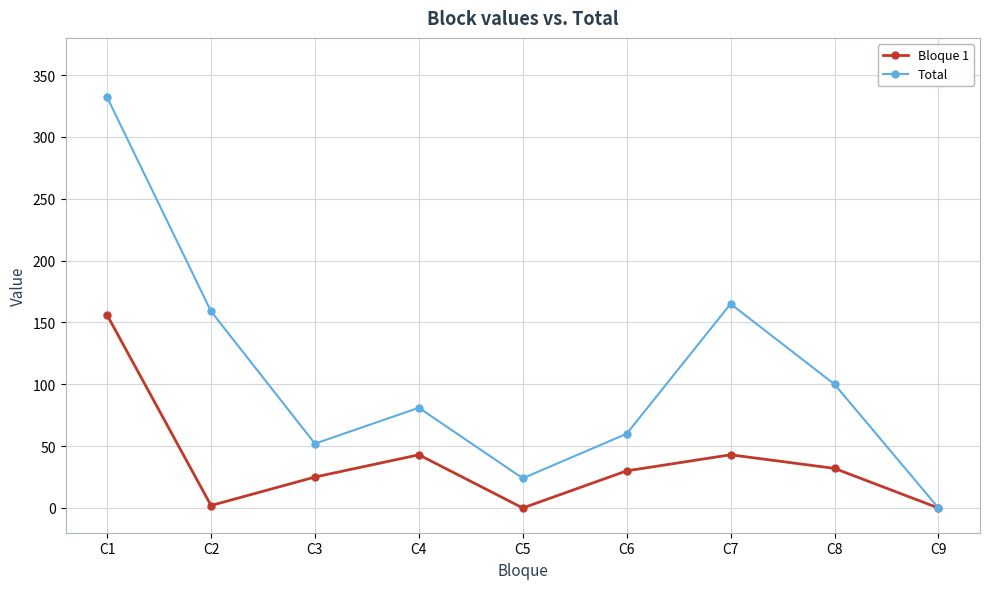

What is the average value of the Bloque 1 series?

37